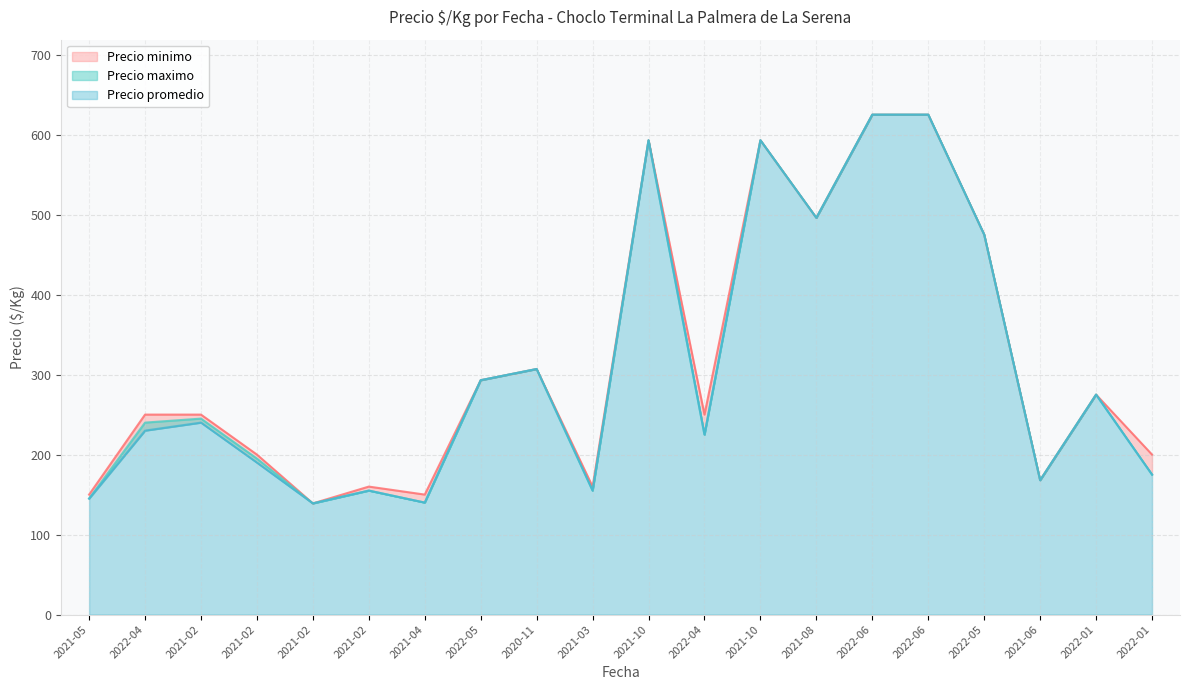

What is the value of the Precio maximo point at the 4th from the left?

250